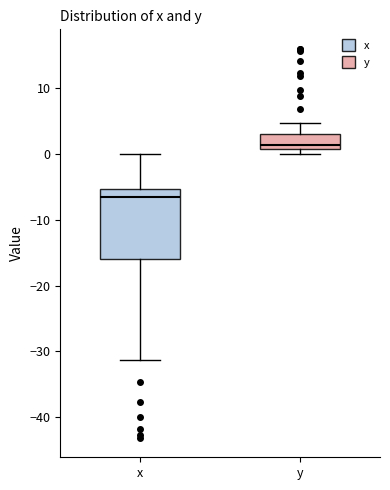

Which box is the tallest, from its lower edge to its upper edge?

x